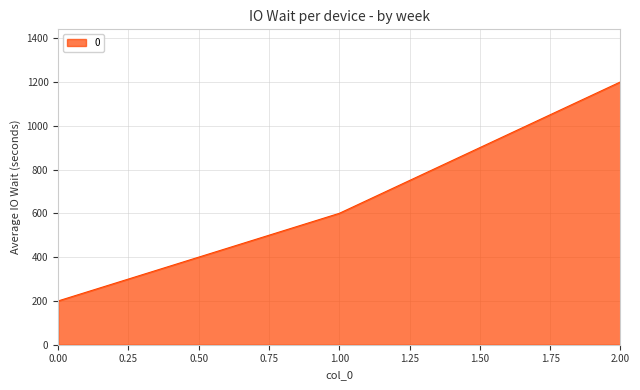

List the labels in order of value, smallest first.

0.00, 1.00, 2.00